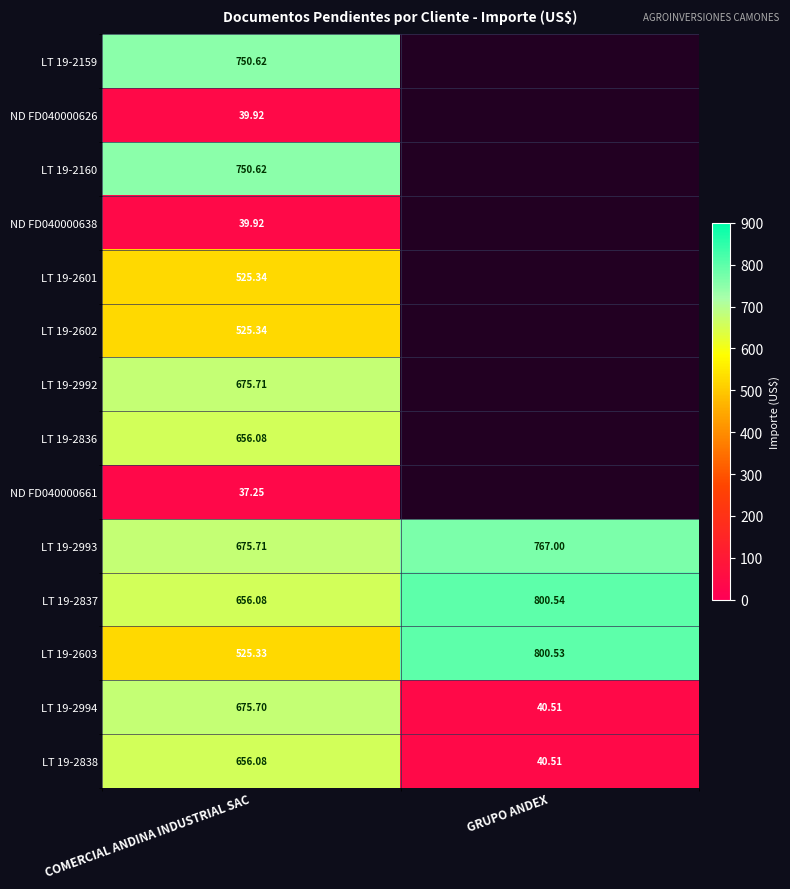

At how many categories does at least one series exceed 497?

2